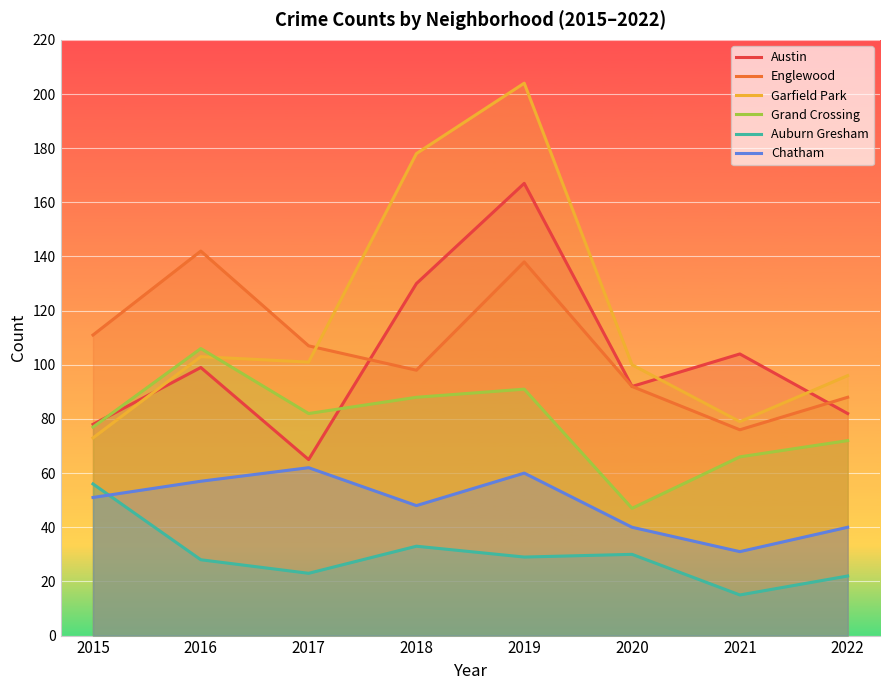

What is the average value of the Auburn Gresham series?

30